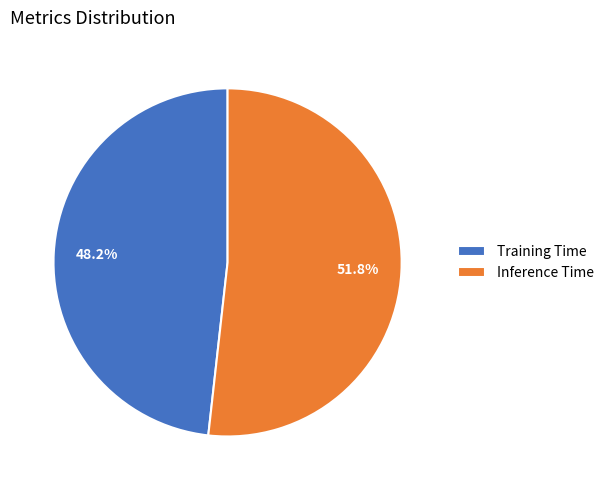

What portion of the pie excludes Inference Time?

48.2%